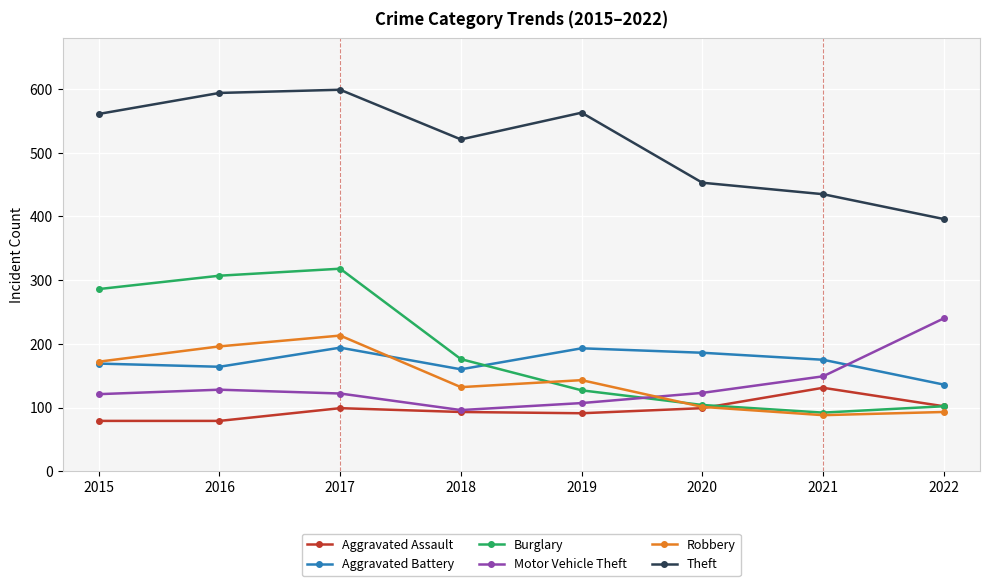

What is the value of the Aggravated Battery point at the 1st from the left?

169